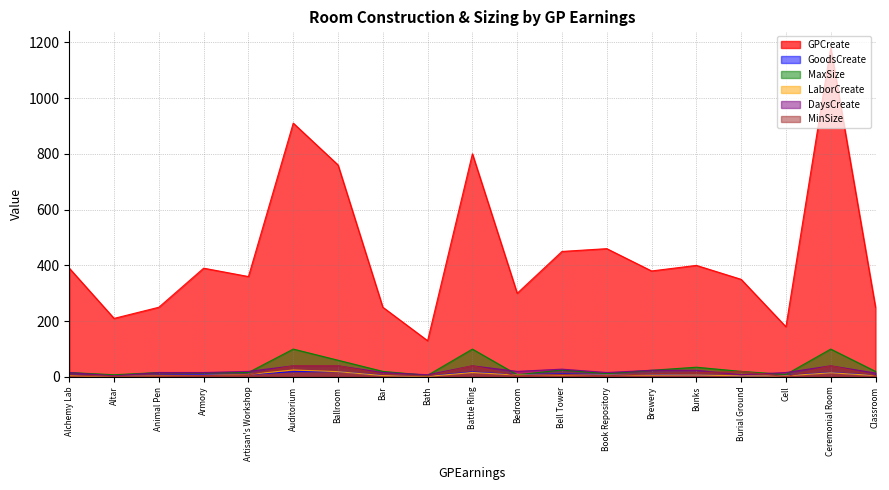

Reading right to left, transcribe all the data shown in this chart.

GPCreate: 250	1180	180	350	400	380	460	450	300	800	130	250	760	910	360	390	250	210	390
GoodsCreate: 6	16	5	4	7	9	8	11	8	18	3	6	19	19	9	9	6	2	8
MaxSize: 20	100	9	20	35	24	12	25	8	100	6	20	60	100	16	15	16	8	16
LaborCreate: 5	15	4	4	7	7	7	7	7	16	2	5	19	25	9	6	5	2	5
DaysCreate: 14	40	16	8	24	24	16	28	20	40	8	16	40	40	20	16	16	4	16
MinSize: 5	40	1	20	15	12	4	9	4	40	3	10	40	40	8	5	4	2	8